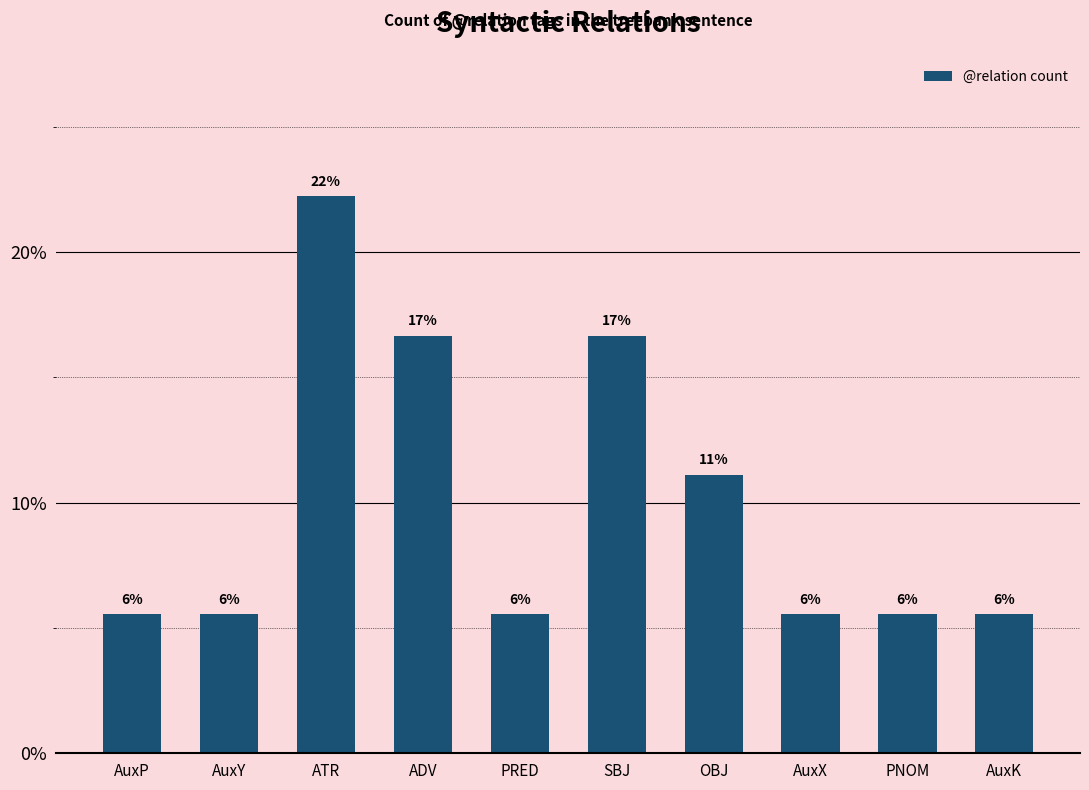

How many bars are there in total?

10